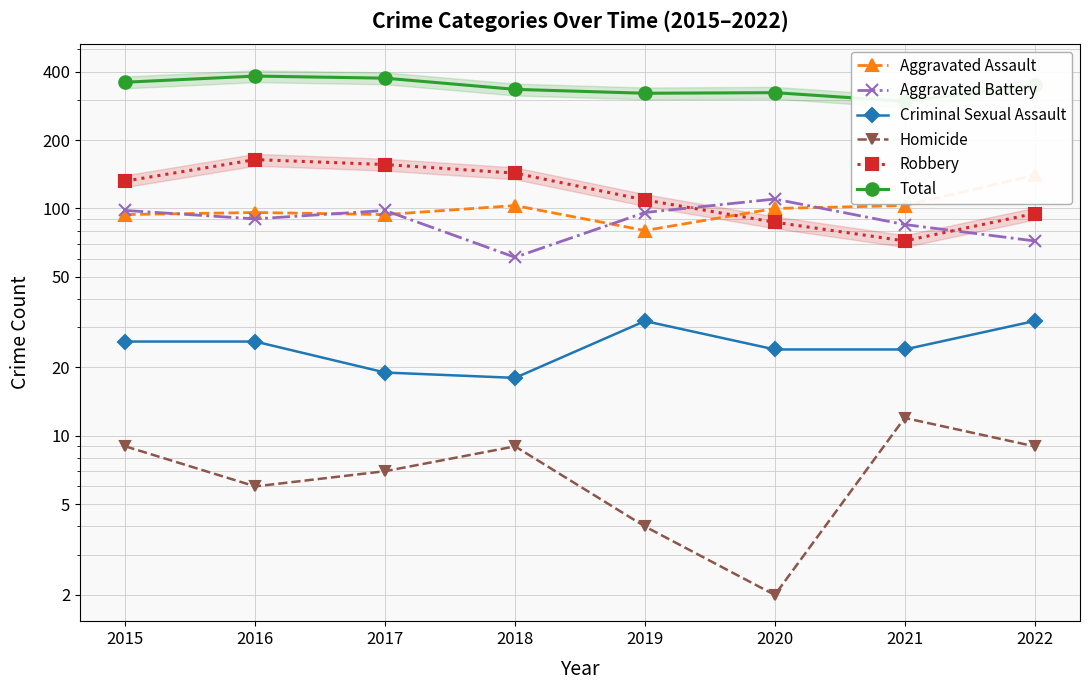

At which label does Criminal Sexual Assault first exceed 26?

2019